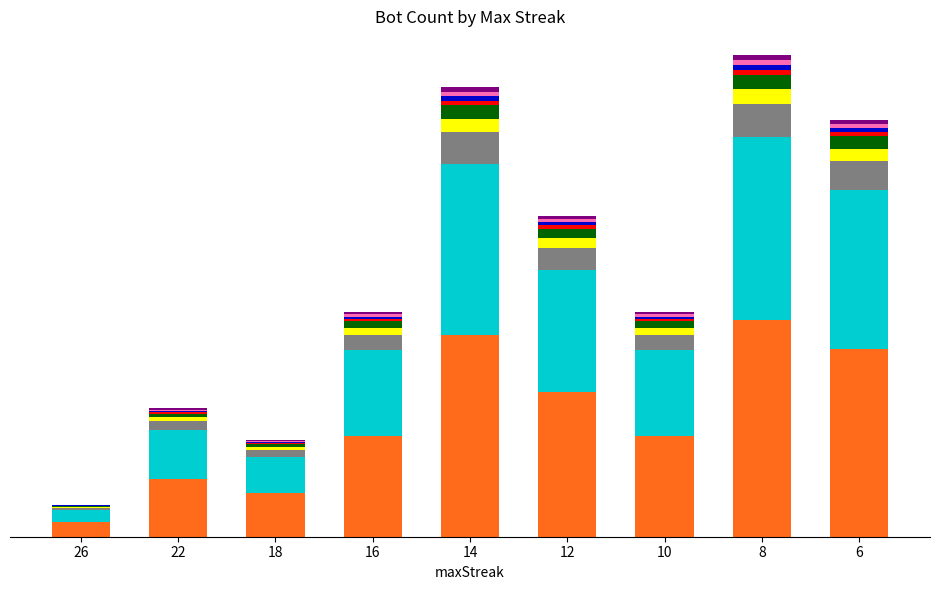

Are the bars grouped side by side (vs. stacked)?

No